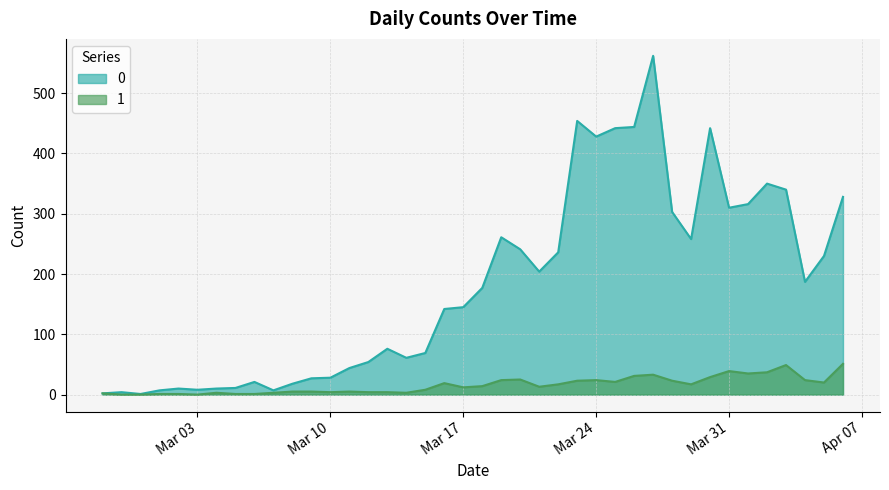

True or false: 1 and 0 intersect in this chart.

False